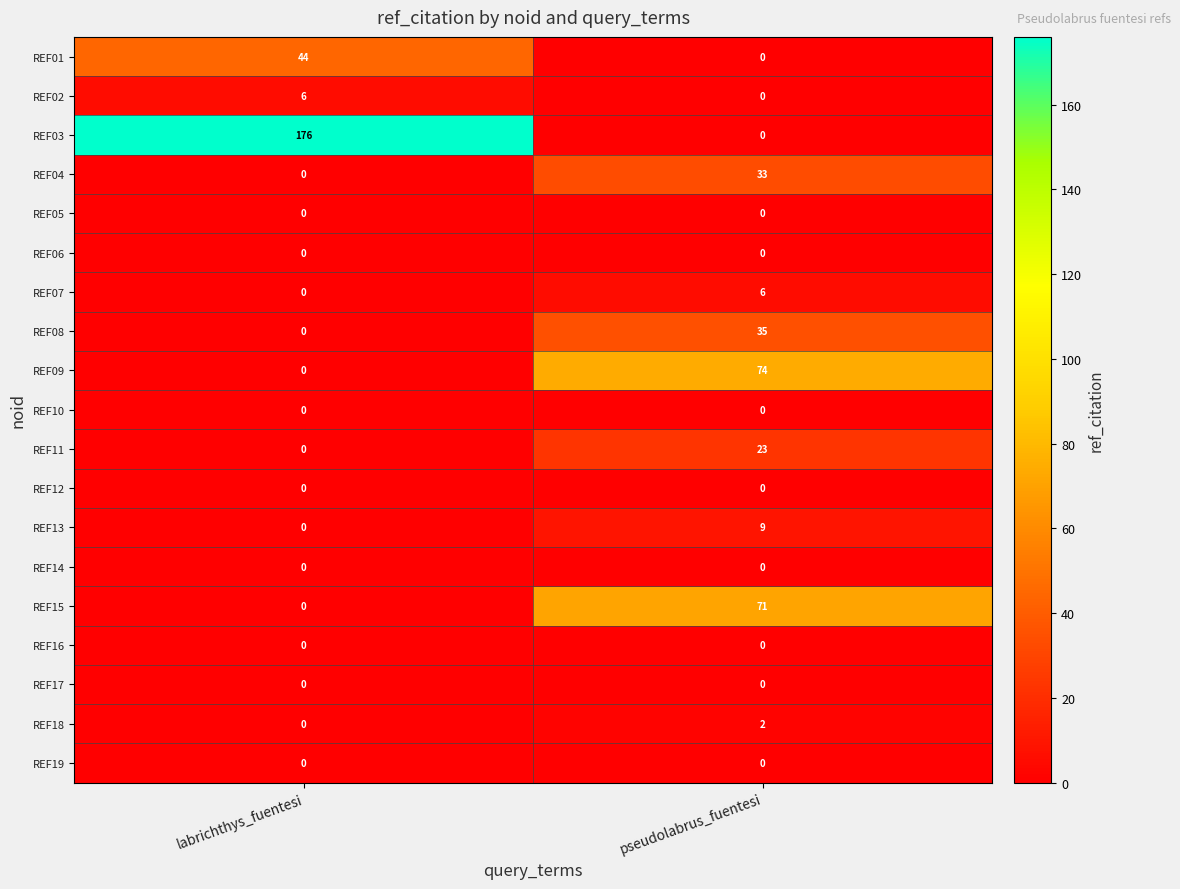

Count the number of data series in this chart.

19